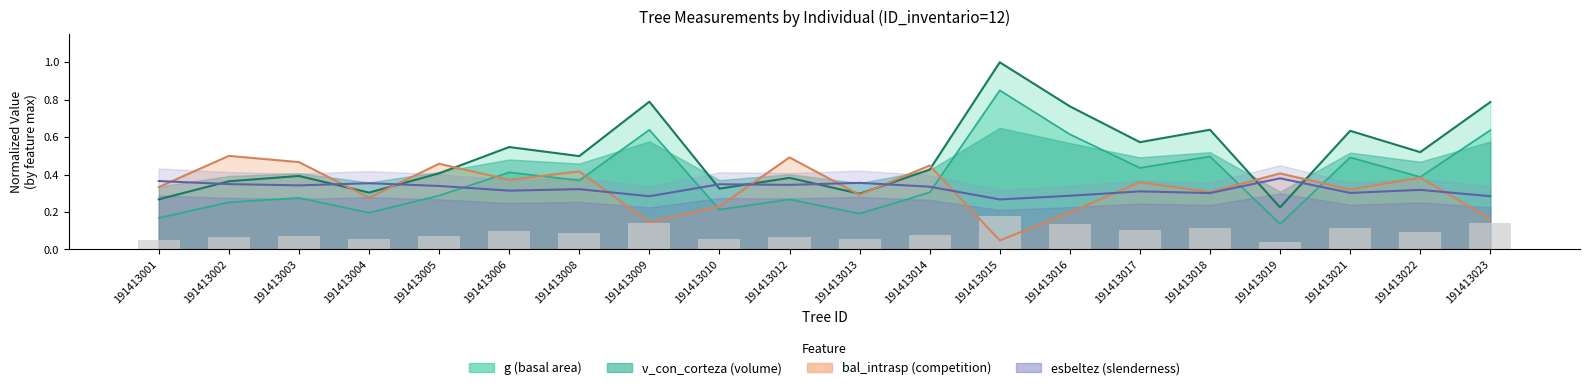

The circunferencia_normal series shows 0.2 at 191413006. True or false?

False